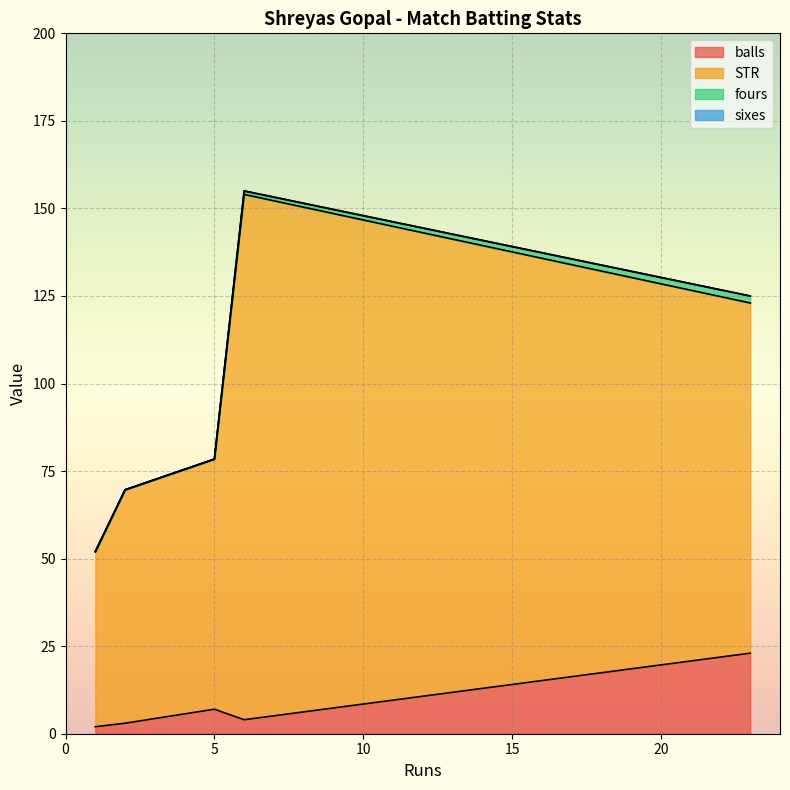

How many fours values are between 0 and 1?

4